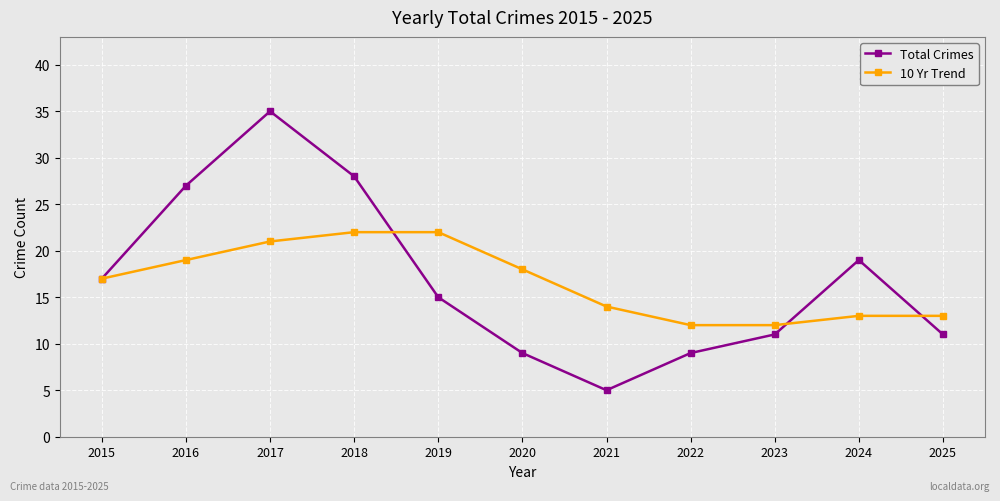

Count the number of categories in the chart.

11